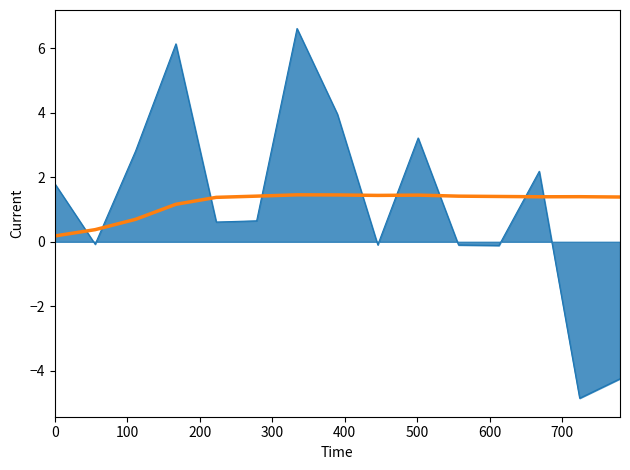

What is the minimum value shown in the chart?

-4.9